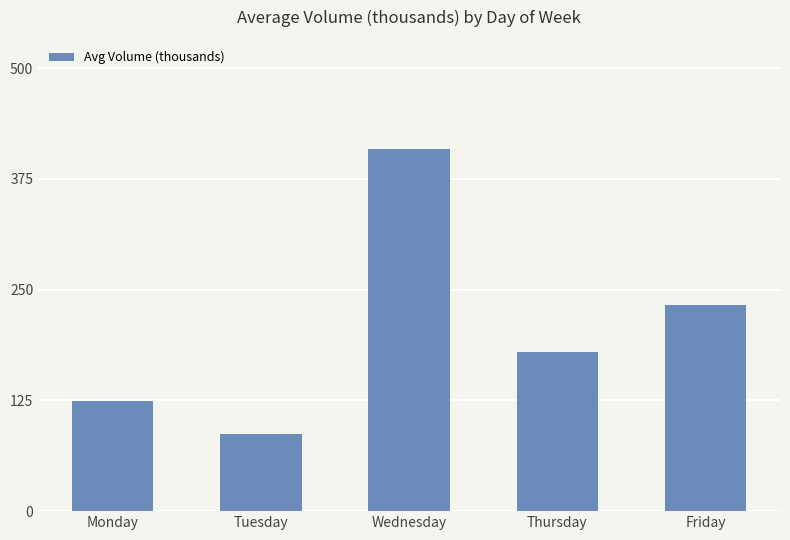

Rank the categories by value from highest to lowest.

Wednesday, Friday, Thursday, Monday, Tuesday